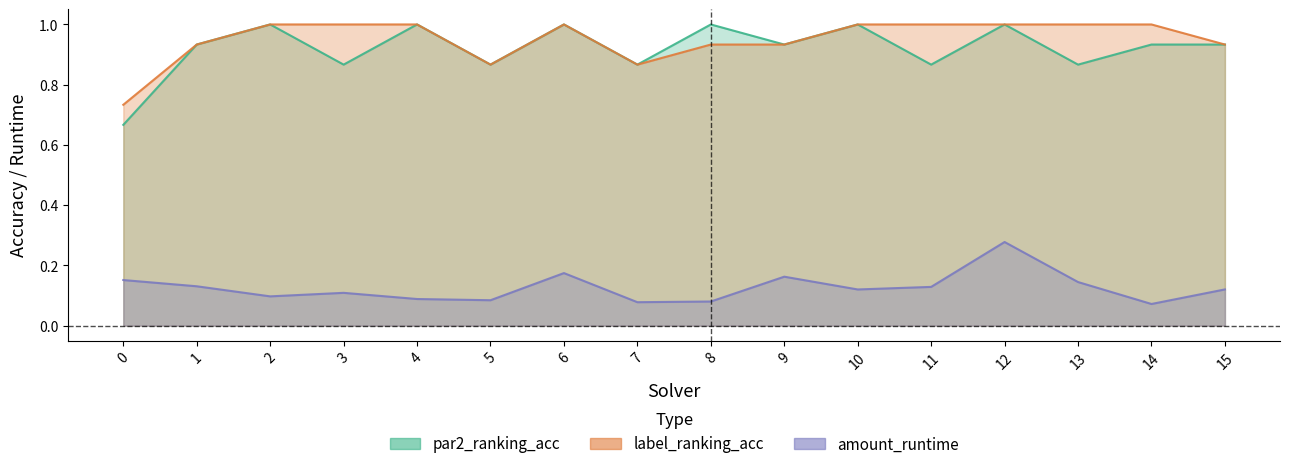

At how many categories does at least one series exceed 0?

16